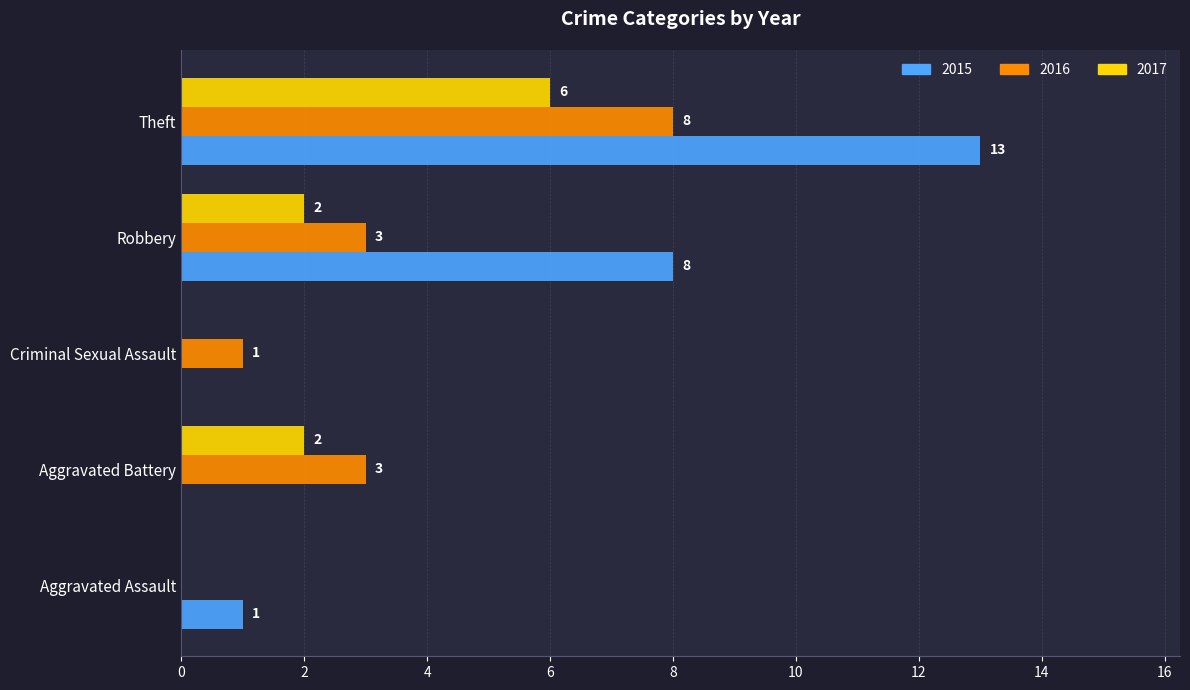

At which category is the sum across all series the highest?

Theft